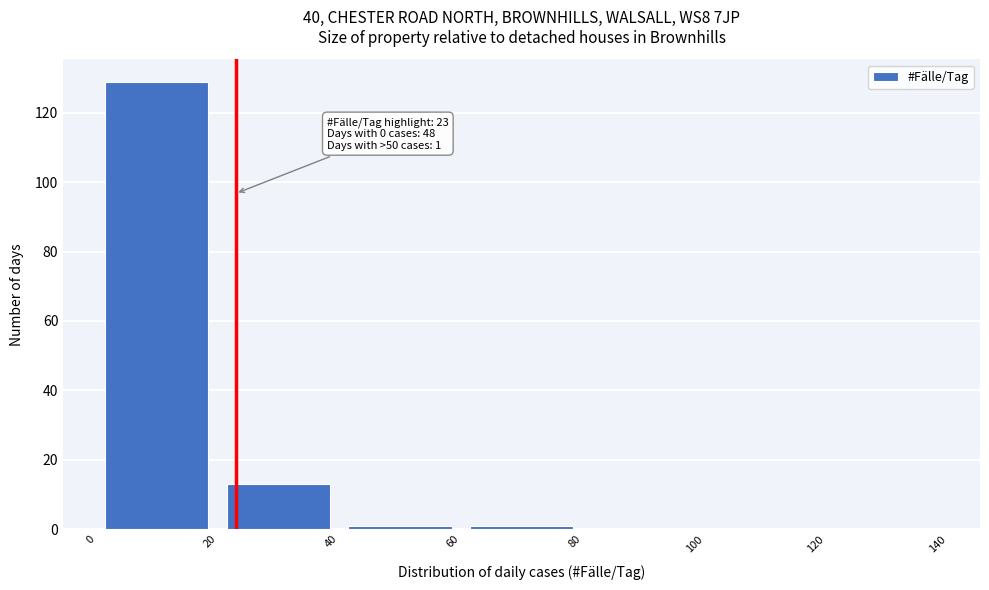

Which range on the x-axis has the tallest bar?

0 to 20